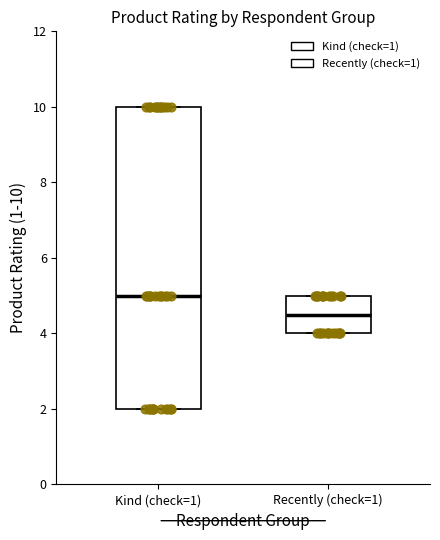

Reading left to right, read every box against the y-axis: the position of its median line, the range the box covers, and the ends of its whiskers. The values are not printed on the chart, so give them approximately, as read against the axis.

Kind (check=1): median 5.0, box 2.0 to 10.0, whiskers 2.0 to 10.0
Recently (check=1): median 4.6, box 4.0 to 5.0, whiskers 4.0 to 5.0